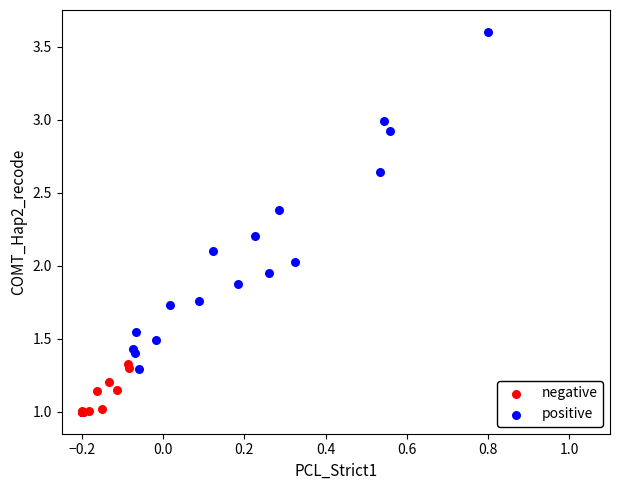

Which series reaches the minimum Y coordinate?

negative